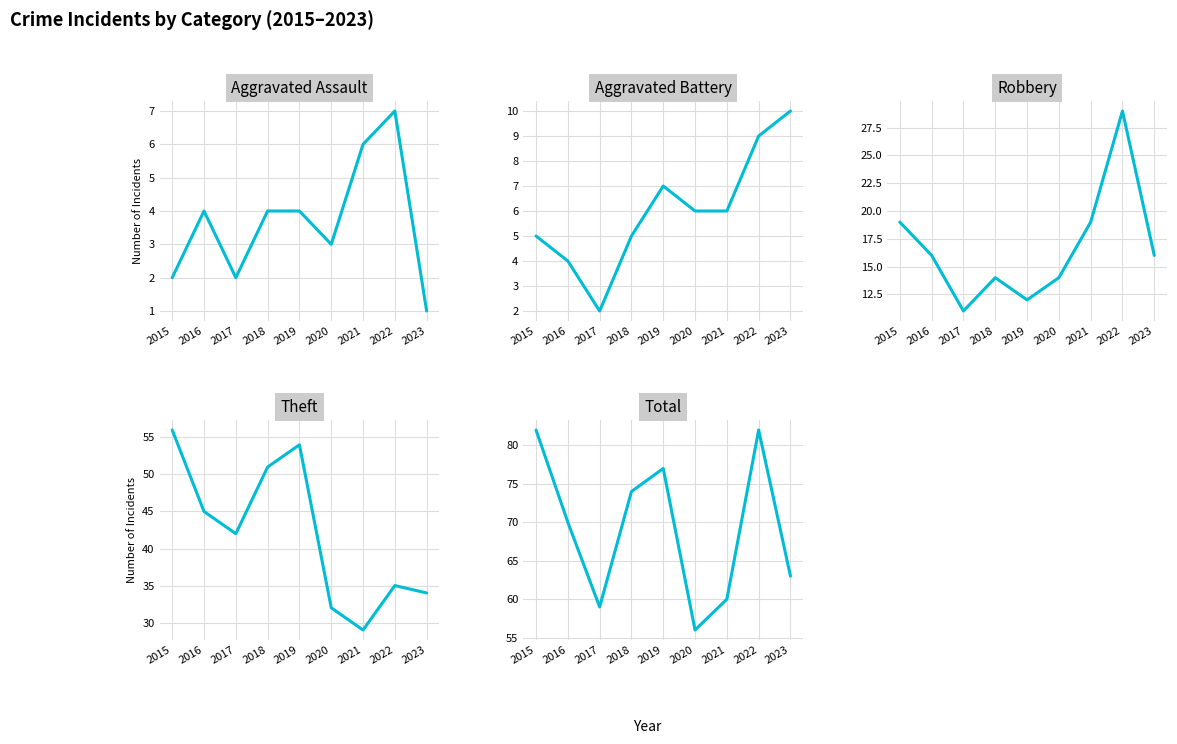

Is it true that Theft equals 21 at 2022?

False